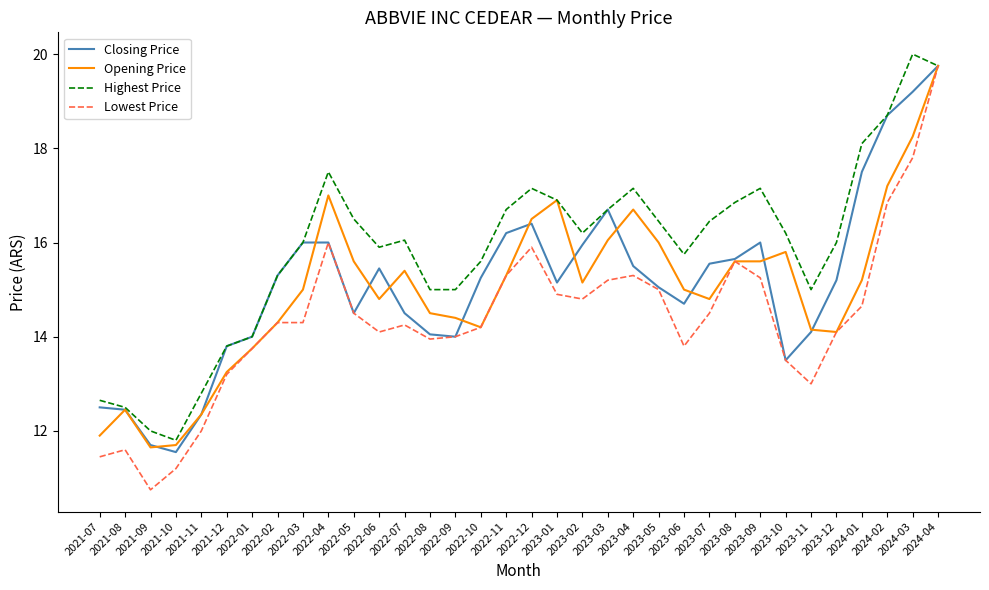

How many lines are shown in the chart?

4